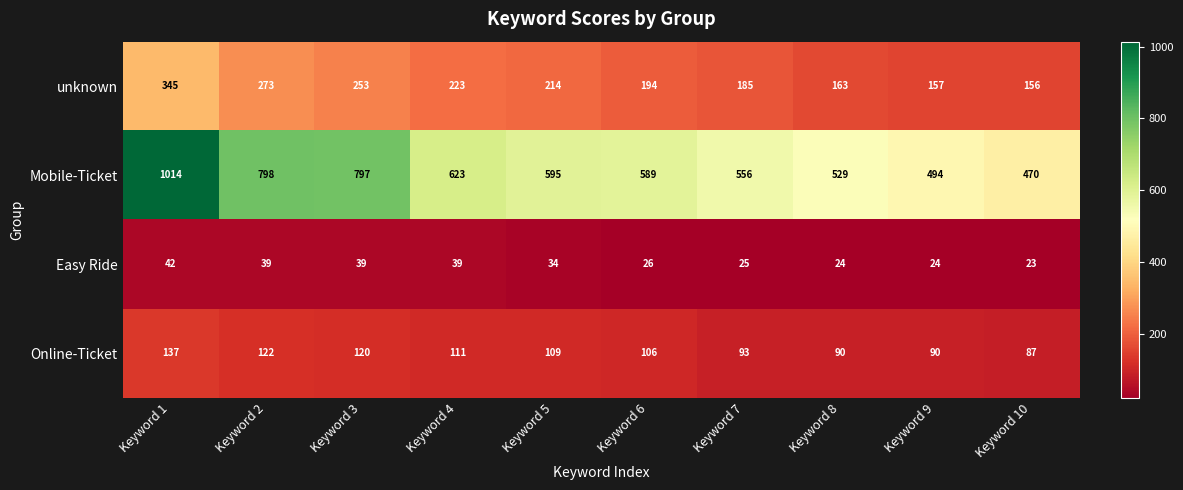

What is the difference between the highest and lowest values at Keyword 10?

447